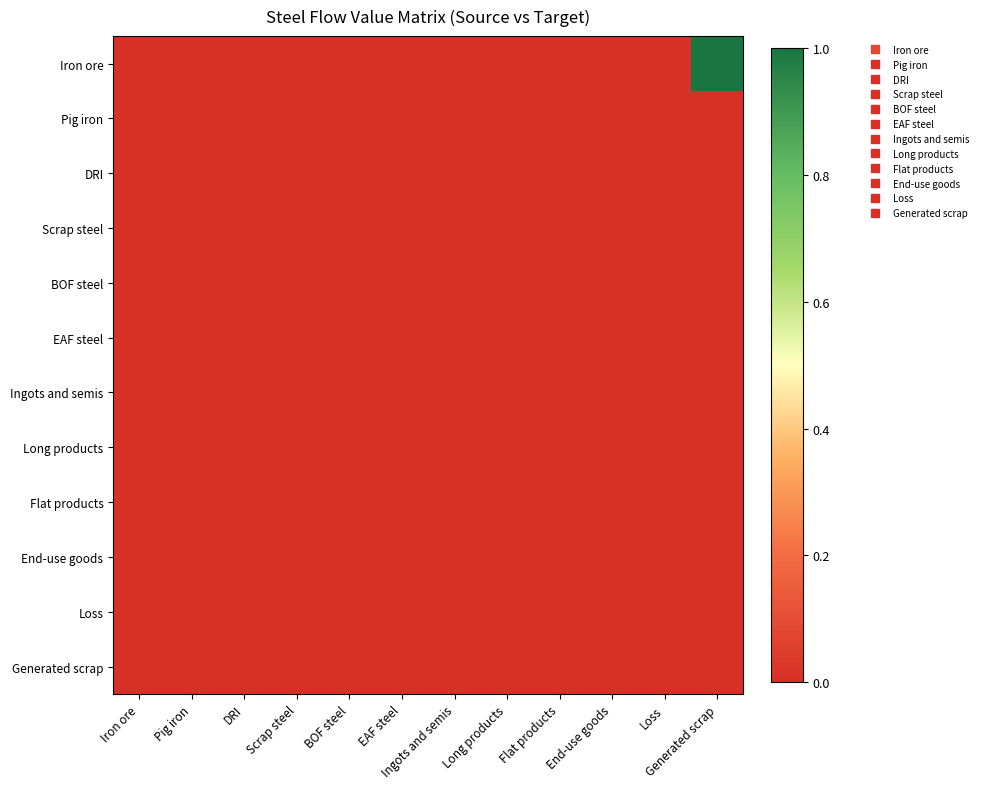

Which series has the widest spread of values?

Iron ore